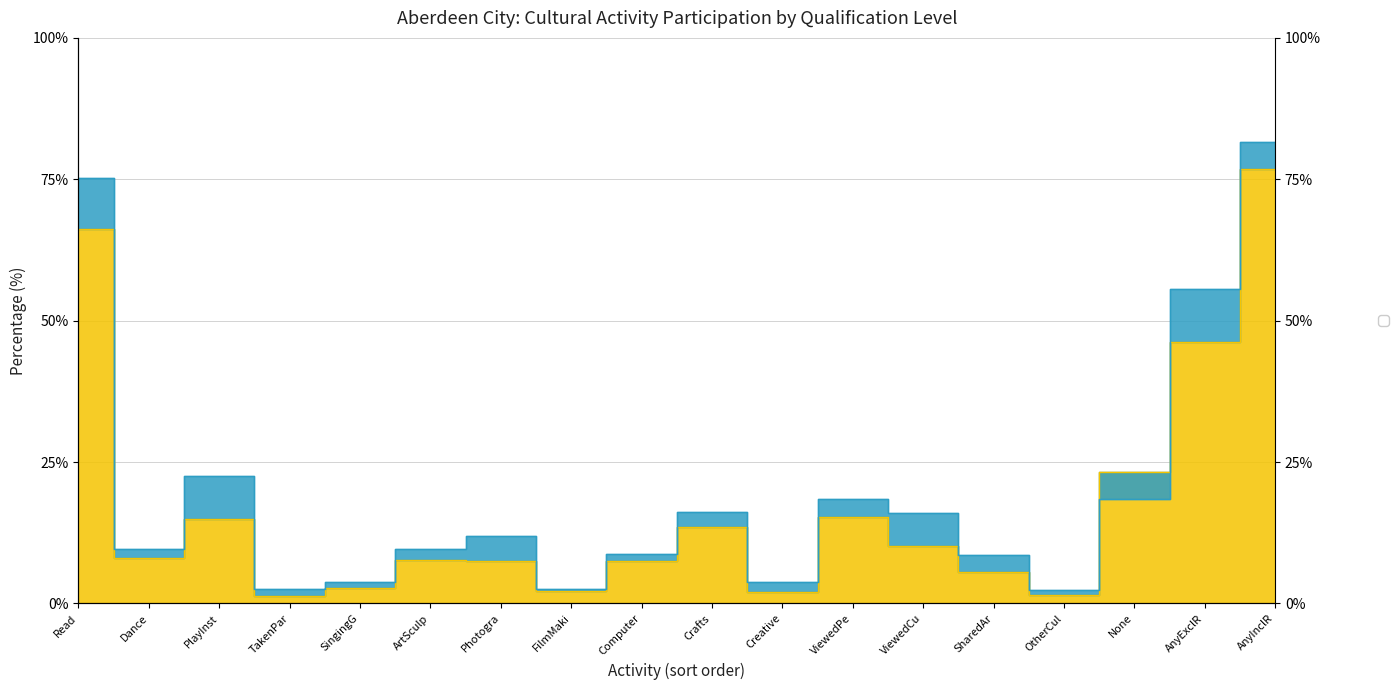

At which category does _All reach its first local valley?

Dance